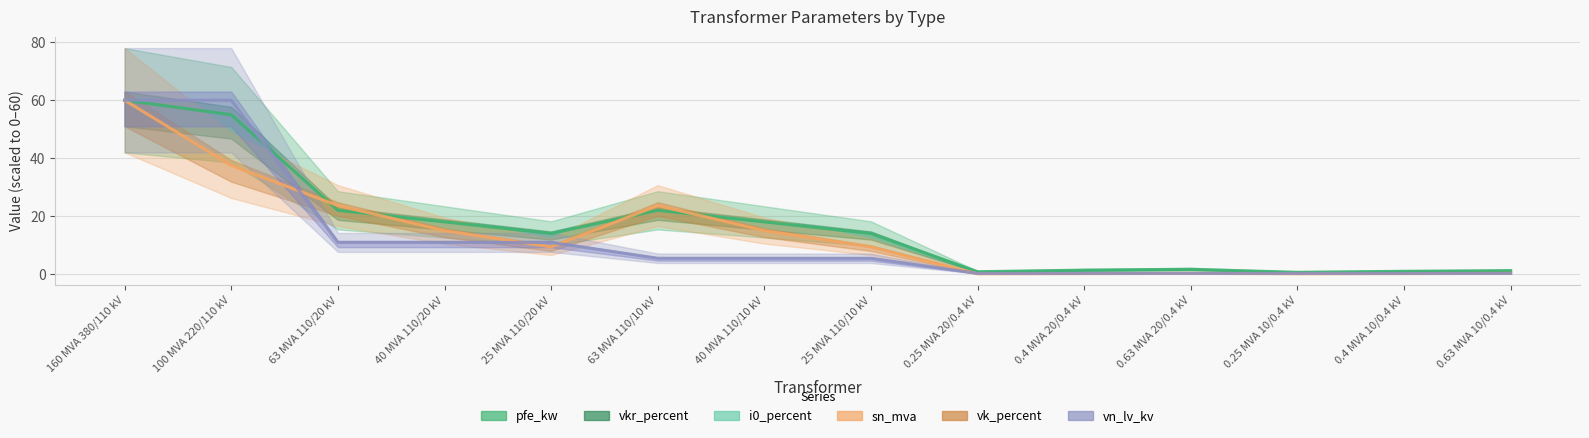

What is the difference between the pfe_kw values at 0.25 MVA 10/0.4 kV and 100 MVA 220/110 kV?

54.4